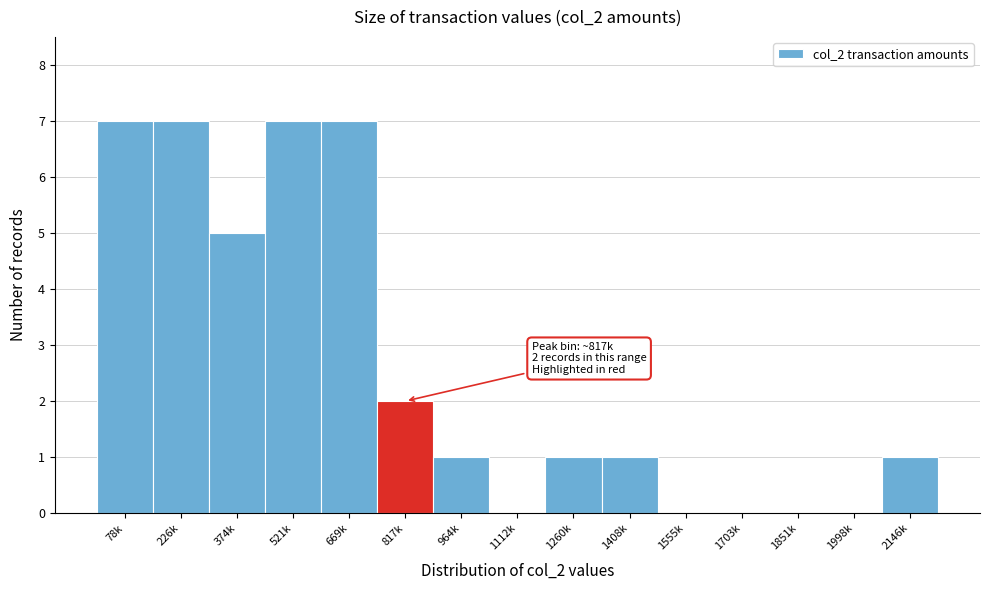

Reading left to right, extract all data points from this chart.

78k=7	226k=7	374k=5	521k=7	669k=7	817k=2	964k=1	1112k=0	1260k=1	1408k=1	1555k=0	1703k=0	1851k=0	1998k=0	2146k=1